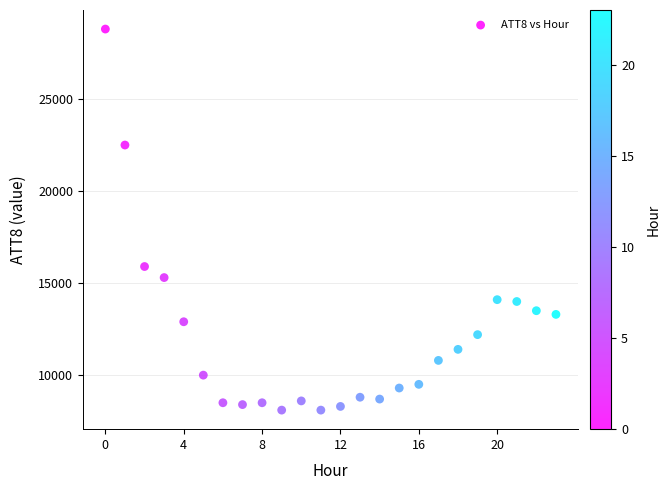

What is the range of Y values (max minus min)?

20700